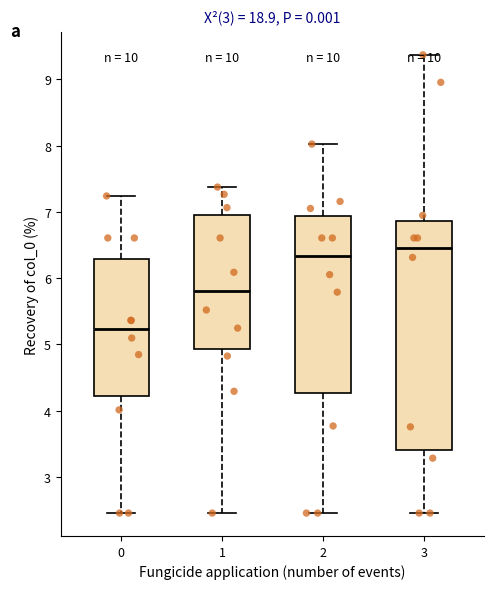

Reading left to right, read every box against the y-axis: the position of its median line, the range the box covers, and the ends of its whiskers. The values are not printed on the chart, so give them approximately, as read against the axis.

0: median 5.2, box 4.2 to 6.3, whiskers 2.5 to 7.2
1: median 5.8, box 4.9 to 6.9, whiskers 2.5 to 7.4
2: median 6.3, box 4.3 to 6.9, whiskers 2.5 to 8.0
3: median 6.5, box 3.4 to 6.9, whiskers 2.5 to 9.4